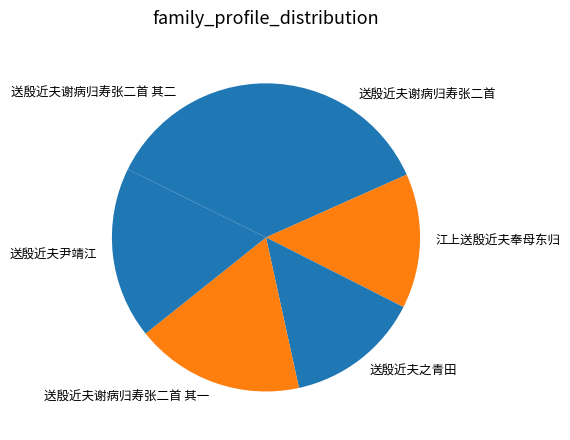

What is the ratio of the value at 送殷近夫尹靖江 to the value at 江上送殷近夫奉母东归?

1.3